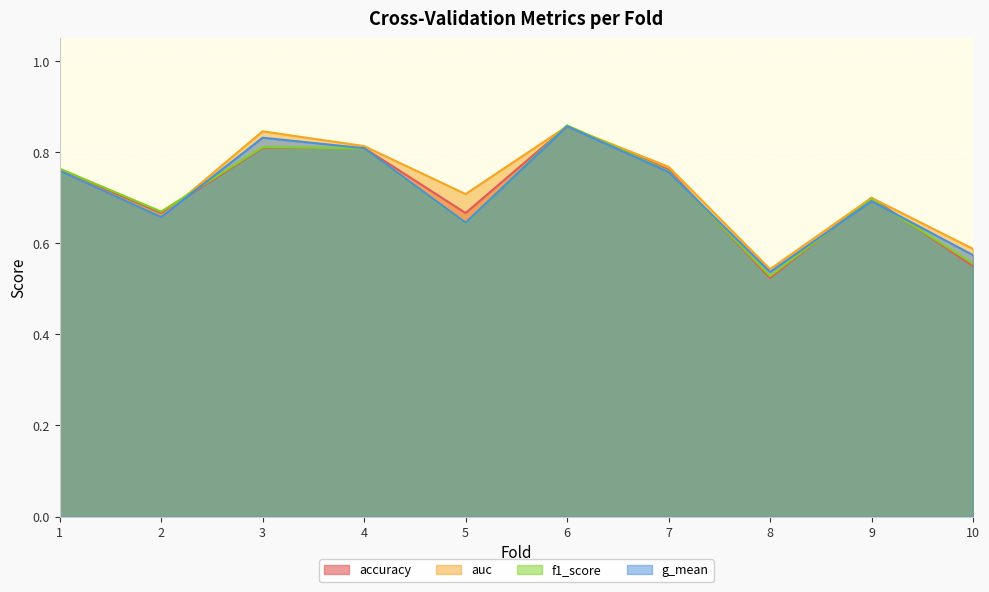

True or false: g_mean has more than 2 points higher than both neighbors.

True